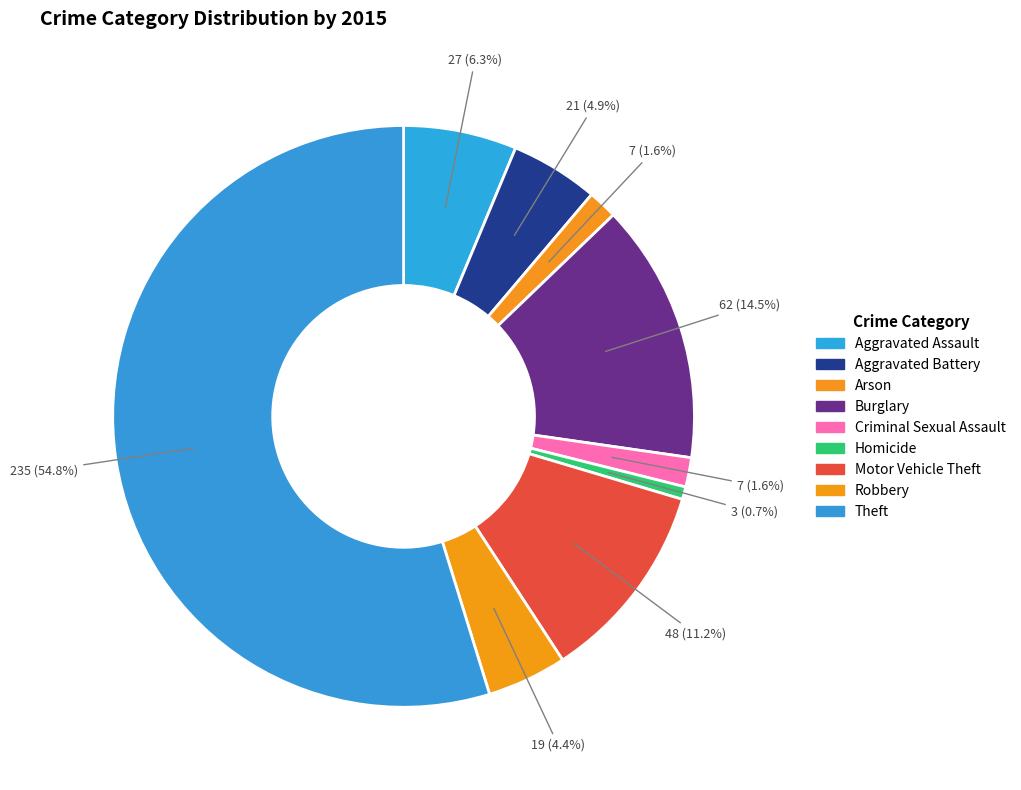

How many segments does this pie chart have?

9